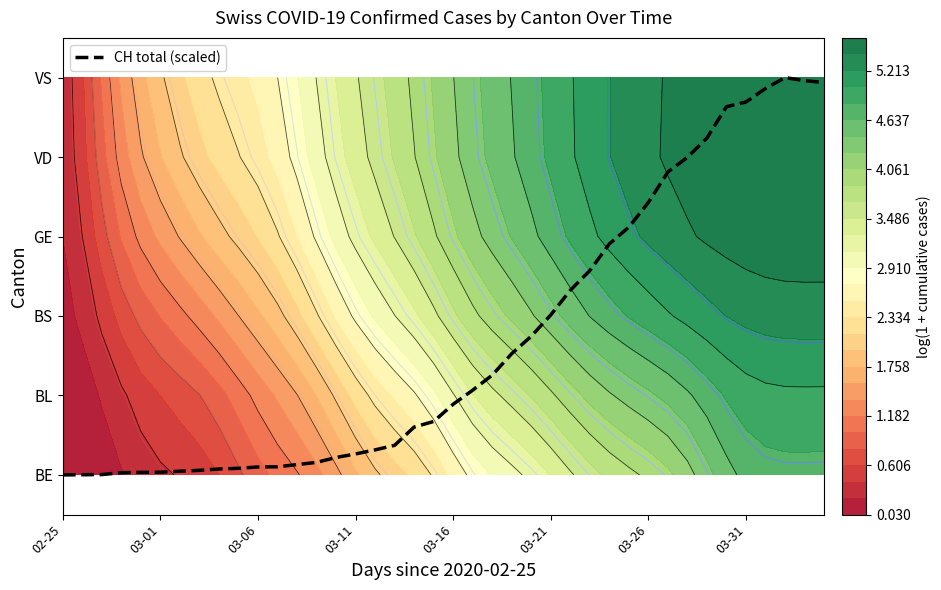

Between 27 and 34, which is larger?

34